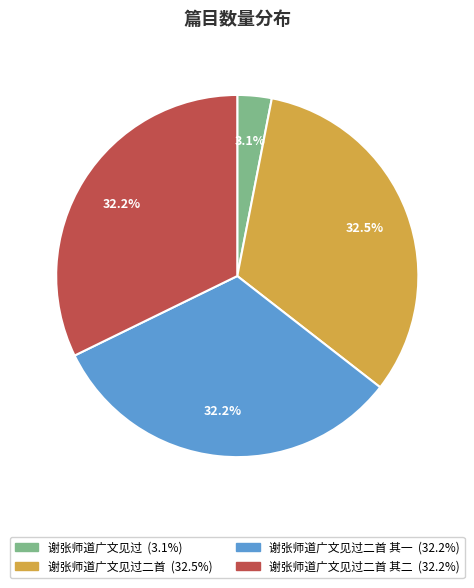

Is there any slice that represents more than half of the pie?

No